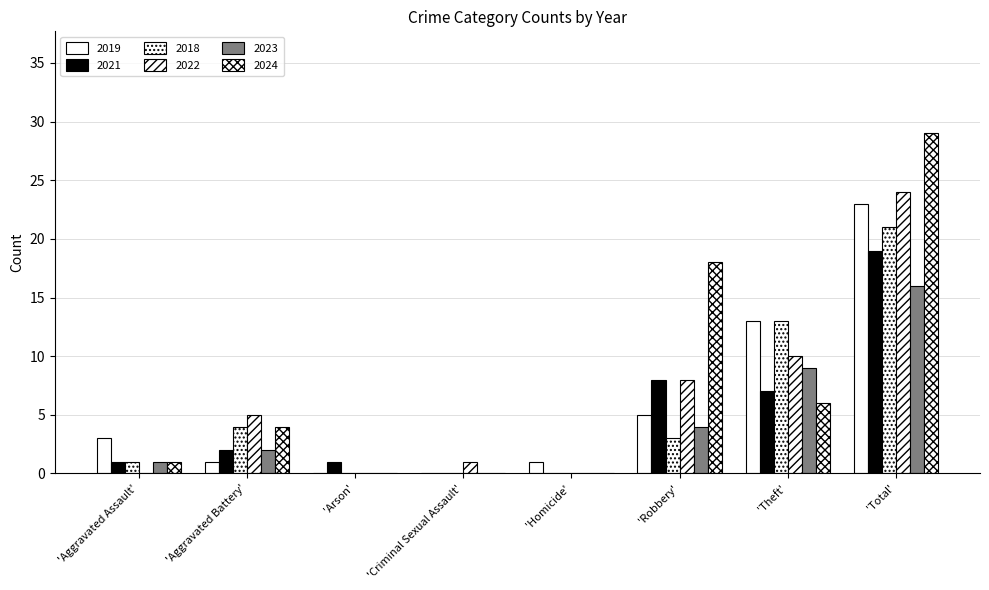

At which category is the sum across all series the highest?

'Total'